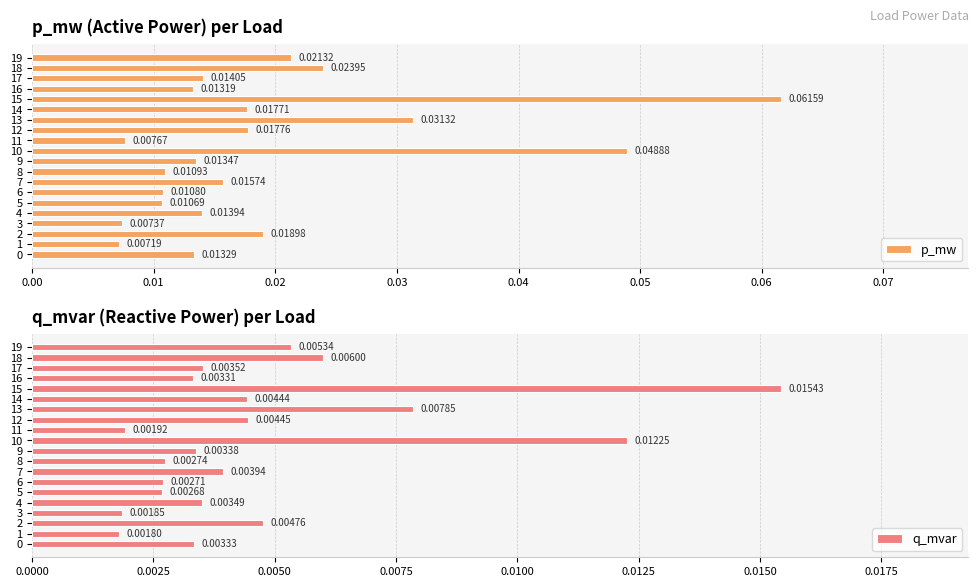

What position from the right is 11?

9